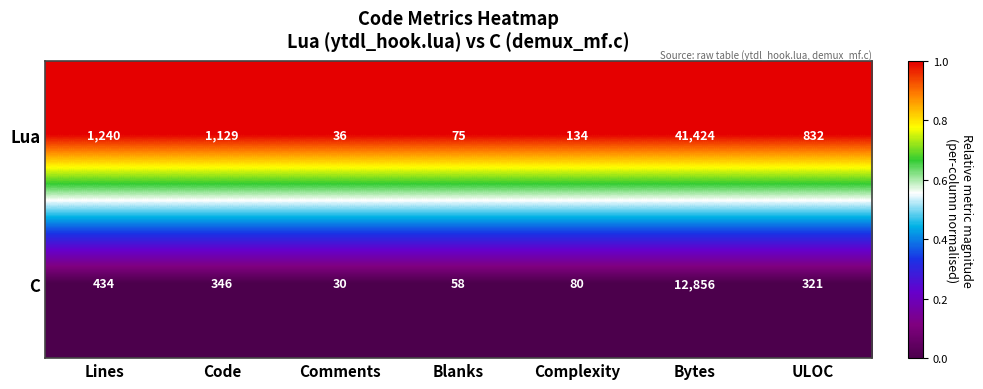

At which category is the sum across all series the highest?

Bytes